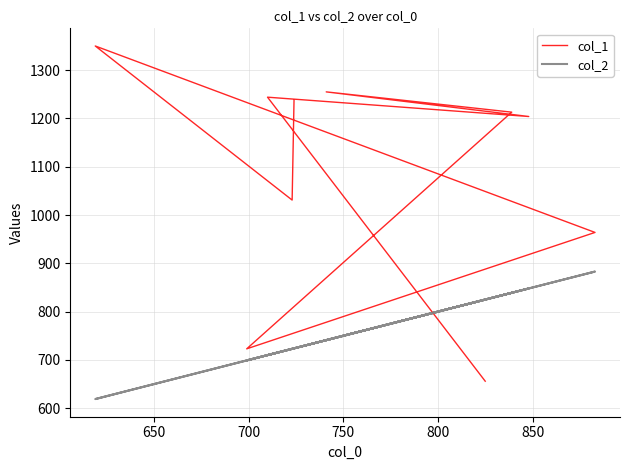

How many data points in col_2 are less than 741?

5